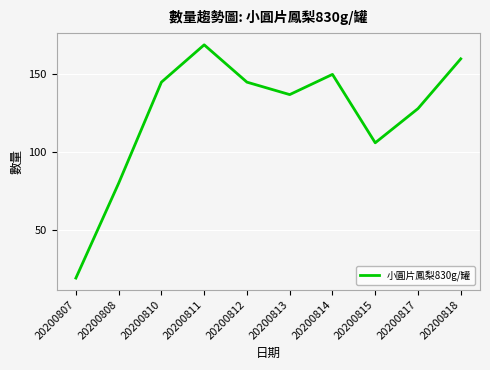

Which category has the highest value across all series?

20200811